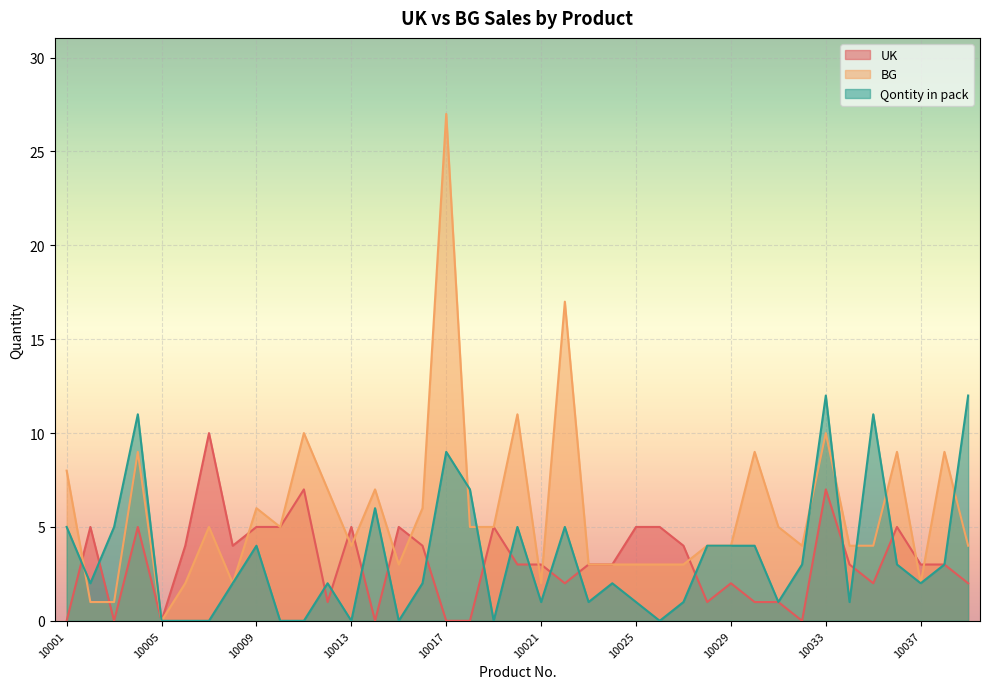

True or false: BG has more than 1 points higher than both neighbors.

True